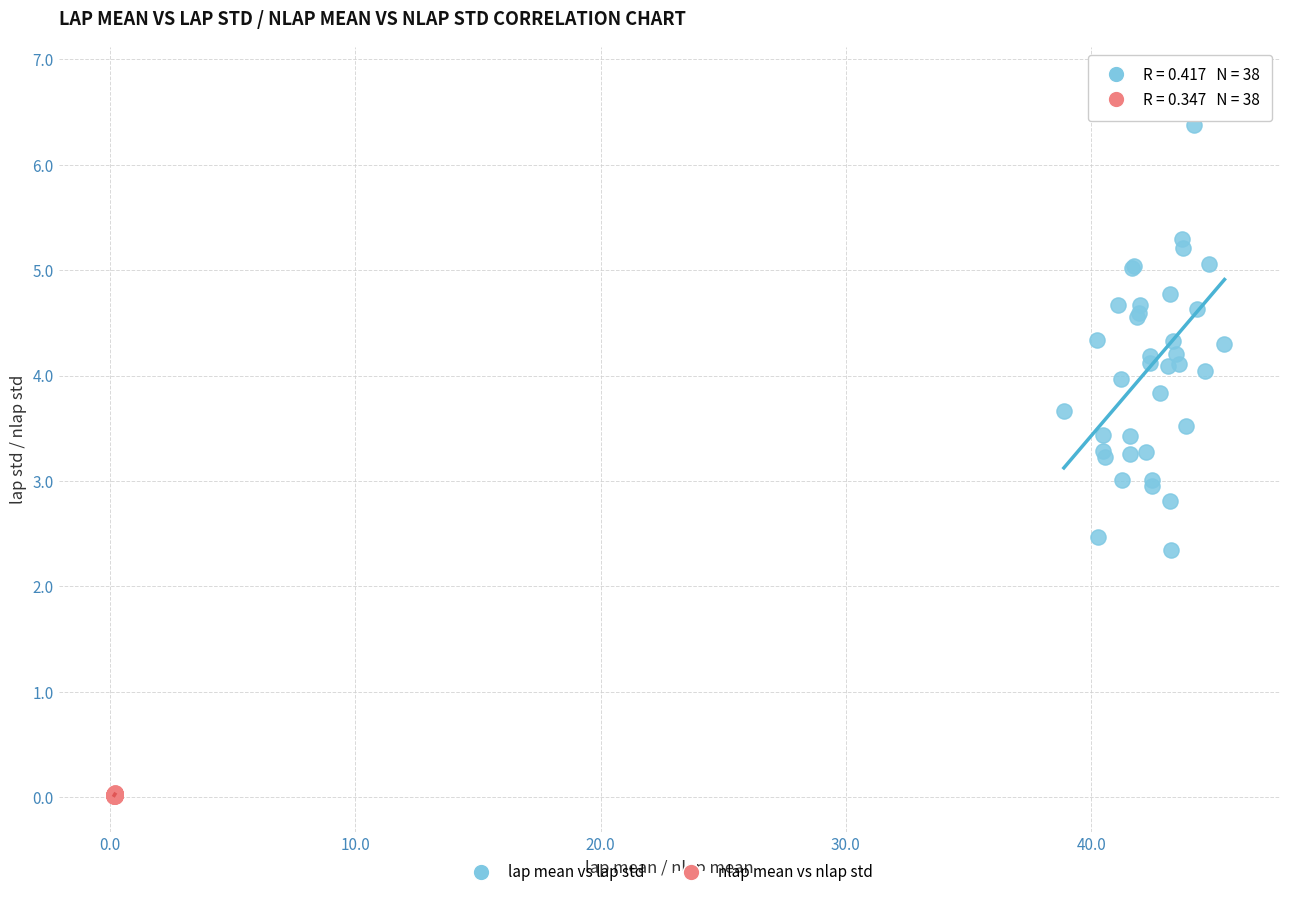

Which series reaches the minimum Y coordinate?

nlap mean vs nlap std